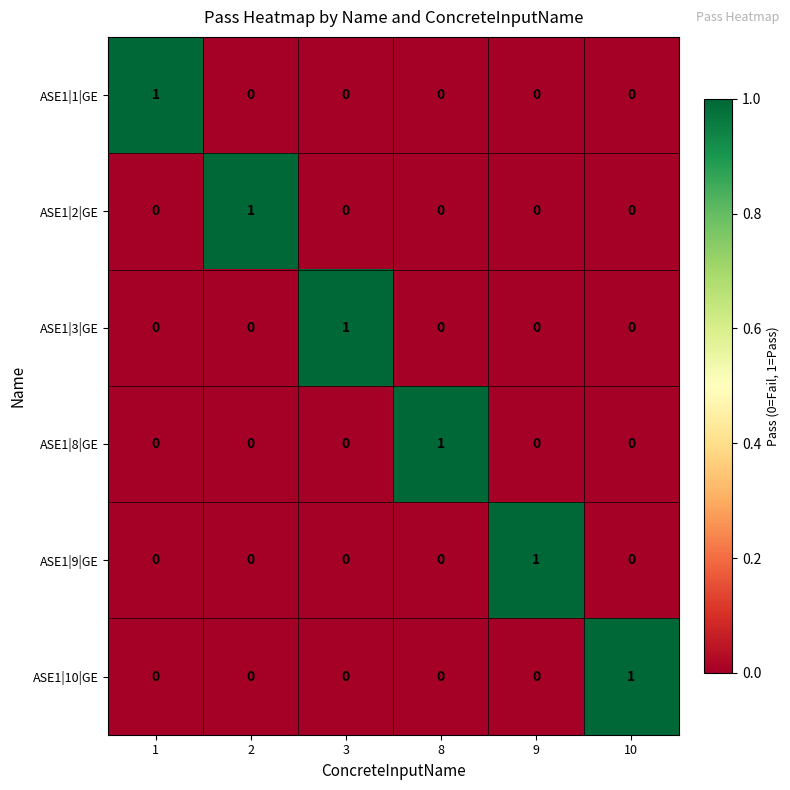

At how many categories does at least one series exceed 0?

6